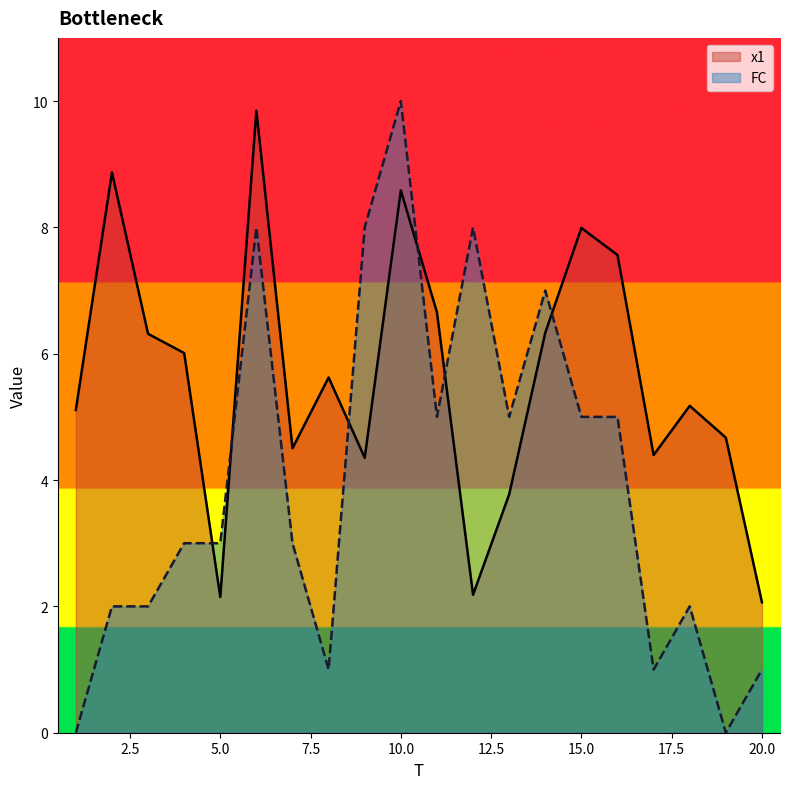

Reading right to left, extract all data points from this chart.

x1: 20=2.1	19=4.7	18=5.2	17=4.4	16=7.6	15=8.0	14=6.3	13=3.8	12=2.2	11=6.7	10=8.6	9=4.4	8=5.6	7=4.5	6=9.8	5=2.1	4=6.0	3=6.3	2=8.9	1=5.1
FC: 20=1.0	19=0.0	18=2.0	17=1.0	16=5.0	15=5.0	14=7.0	13=5.0	12=8.0	11=5.0	10=10.0	9=8.0	8=1.0	7=3.0	6=8.0	5=3.0	4=3.0	3=2.0	2=2.0	1=0.0